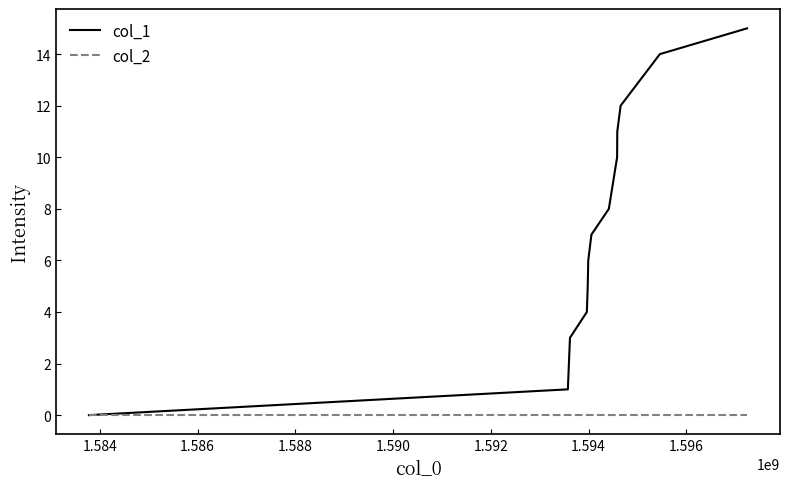

List the series in order of their overall mean, lowest first.

col_2, col_1